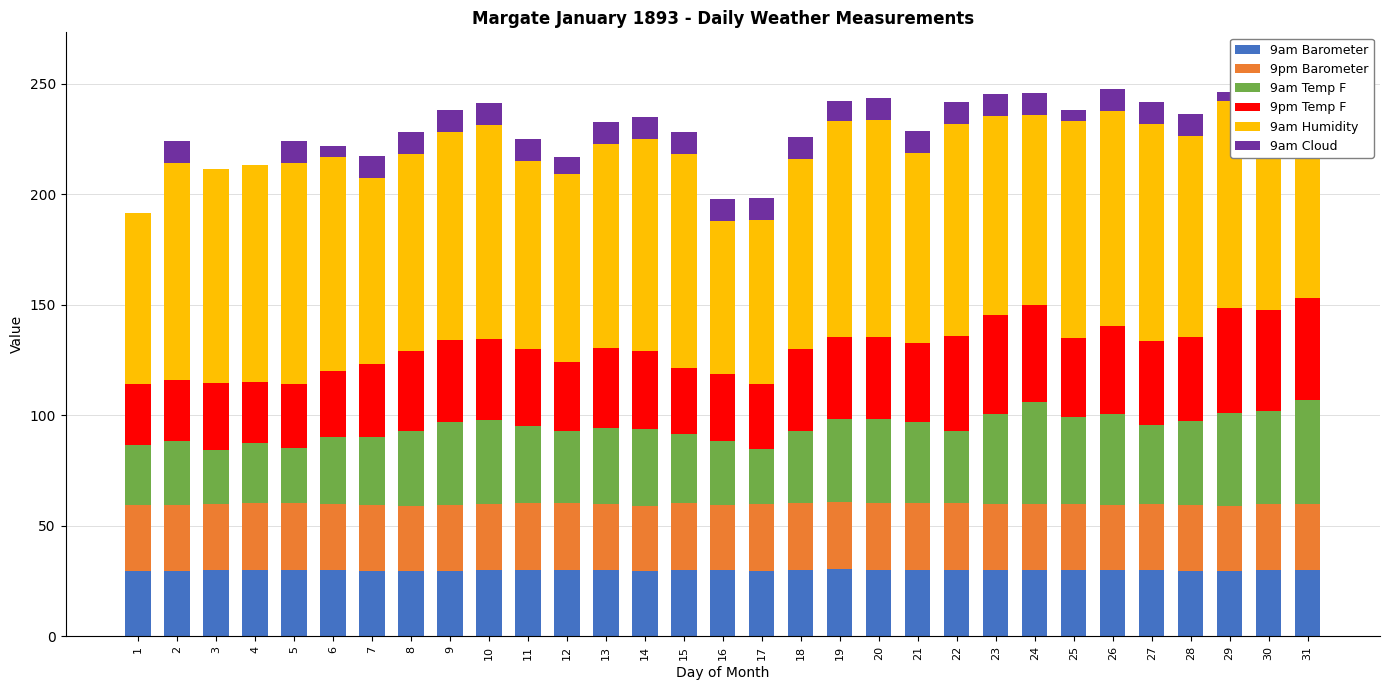

Rank the series by their maximum value, from highest to lowest.

9am Humidity, 9pm Temp F, 9am Temp F, 9pm Barometer, 9am Barometer, 9am Cloud